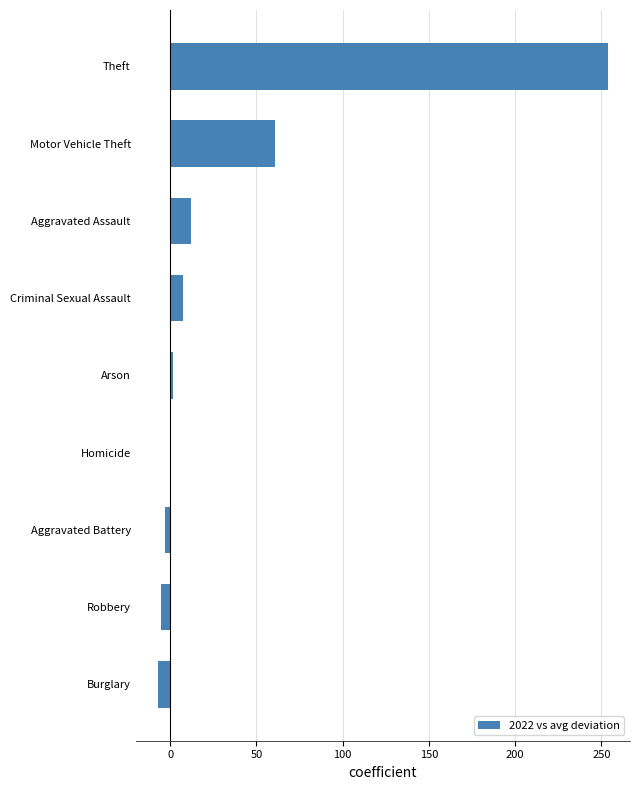

Count the number of categories in the chart.

9